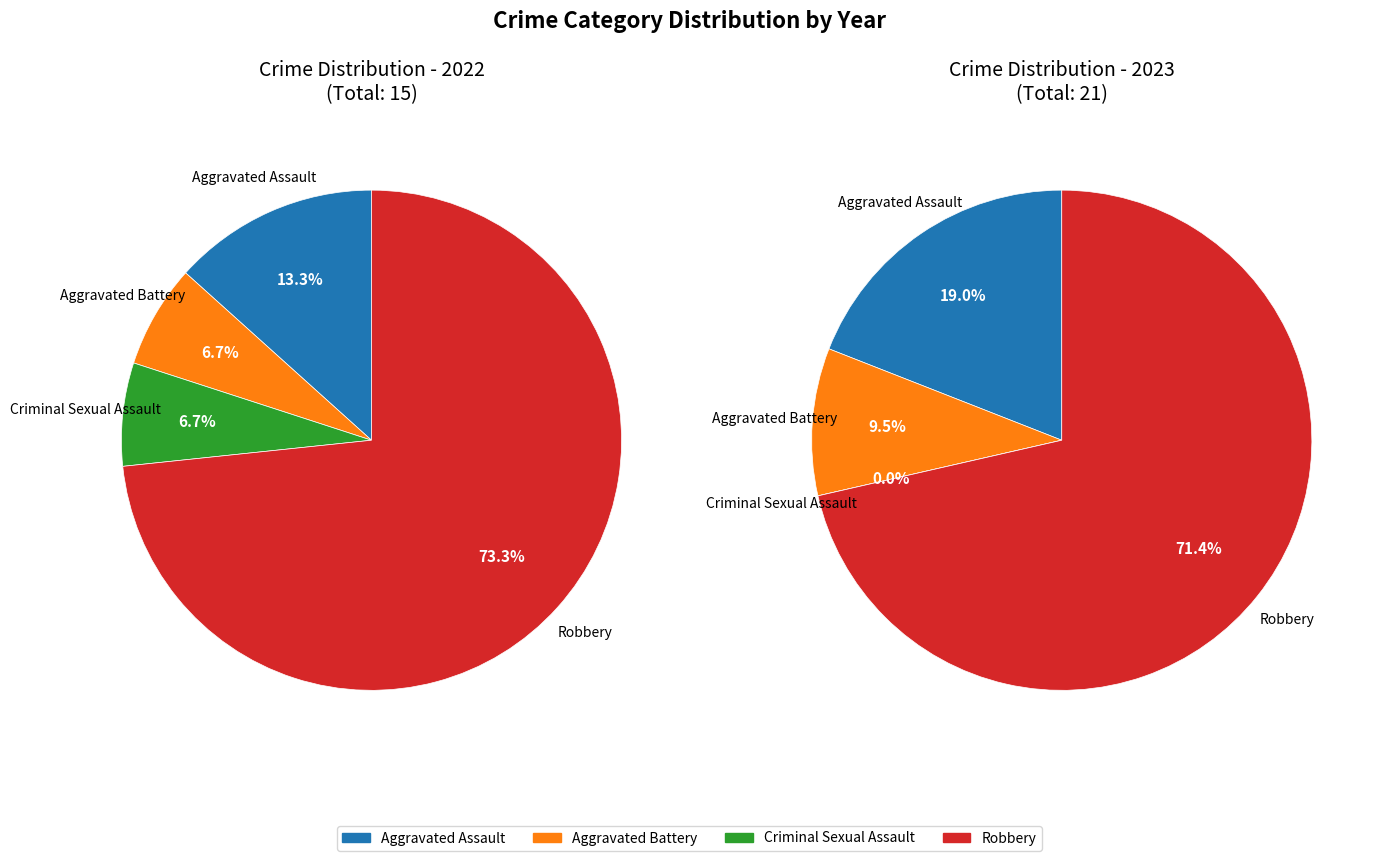

Combined, what portion of the pie is 3 and values_2023?

90.5%